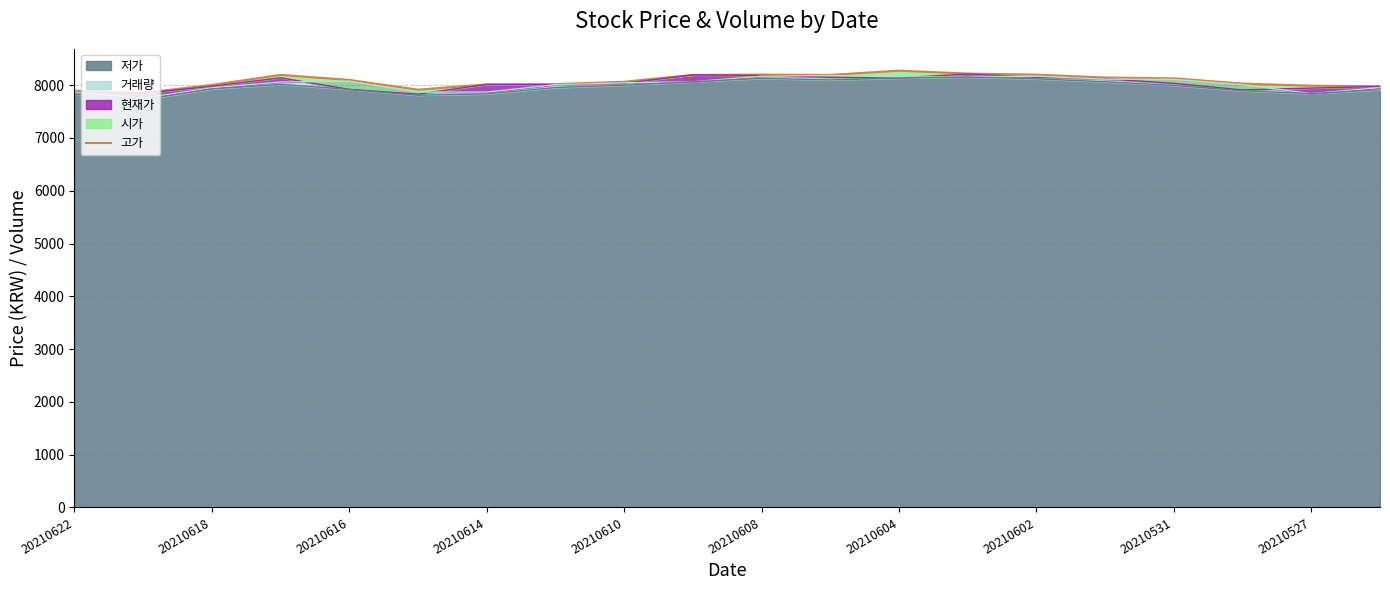

What is the smallest value displayed?

7855